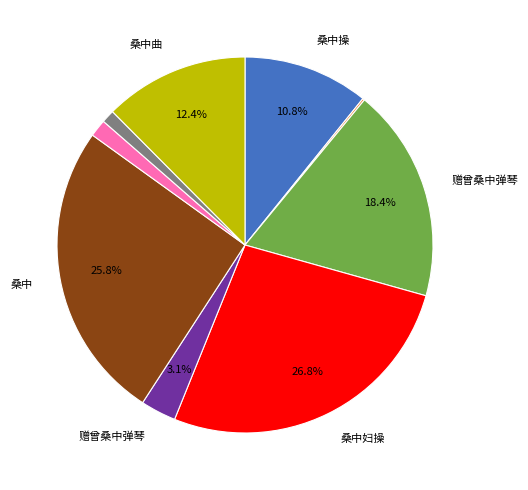

Is there a majority slice in this chart?

No